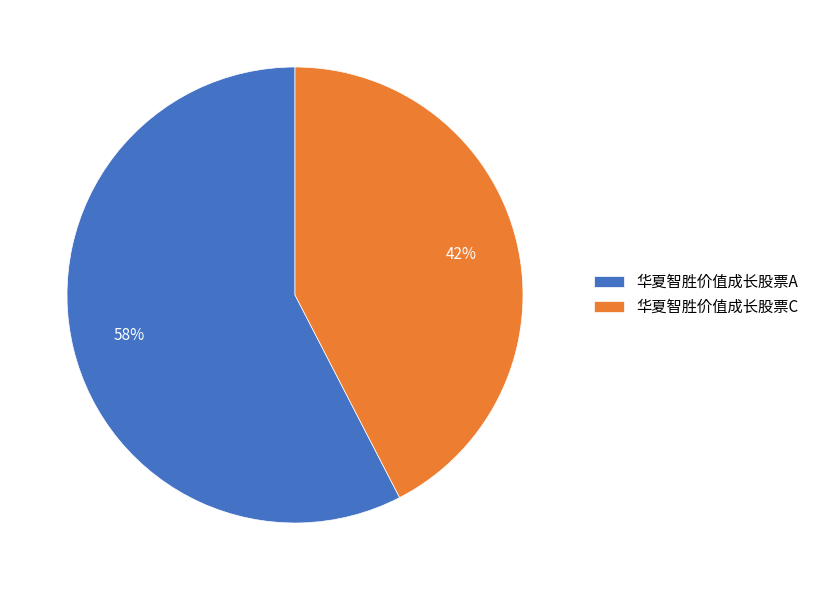

Is the sum of 华夏智胜价值成长股票C and 华夏智胜价值成长股票A greater than half?

Yes